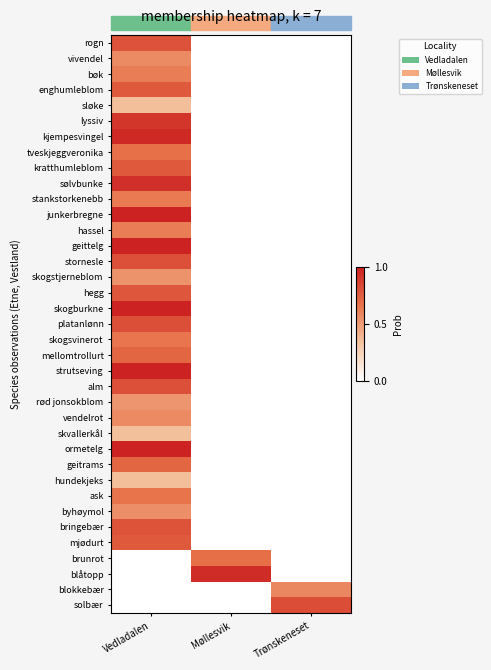

At which category is the sum across all series the highest?

Vedladalen